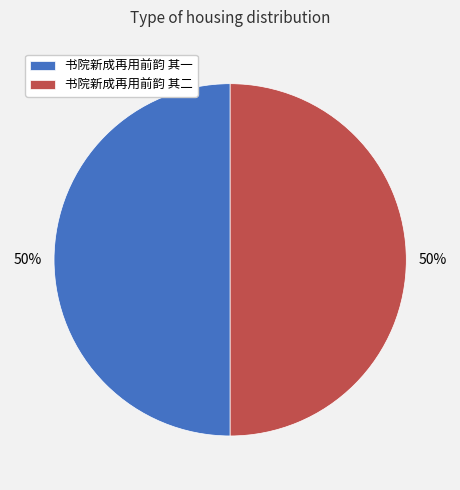

To the nearest percent, what portion does 书院新成再用前韵 其一 represent?

50%